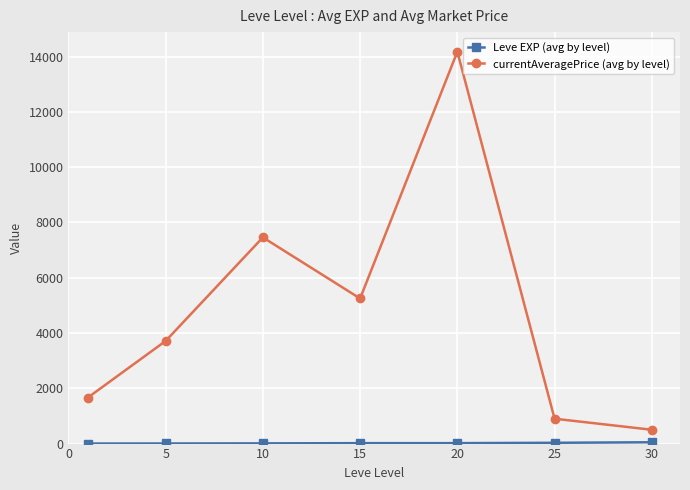

How many interior local peaks does the currentAveragePrice (avg by level) series have?

2